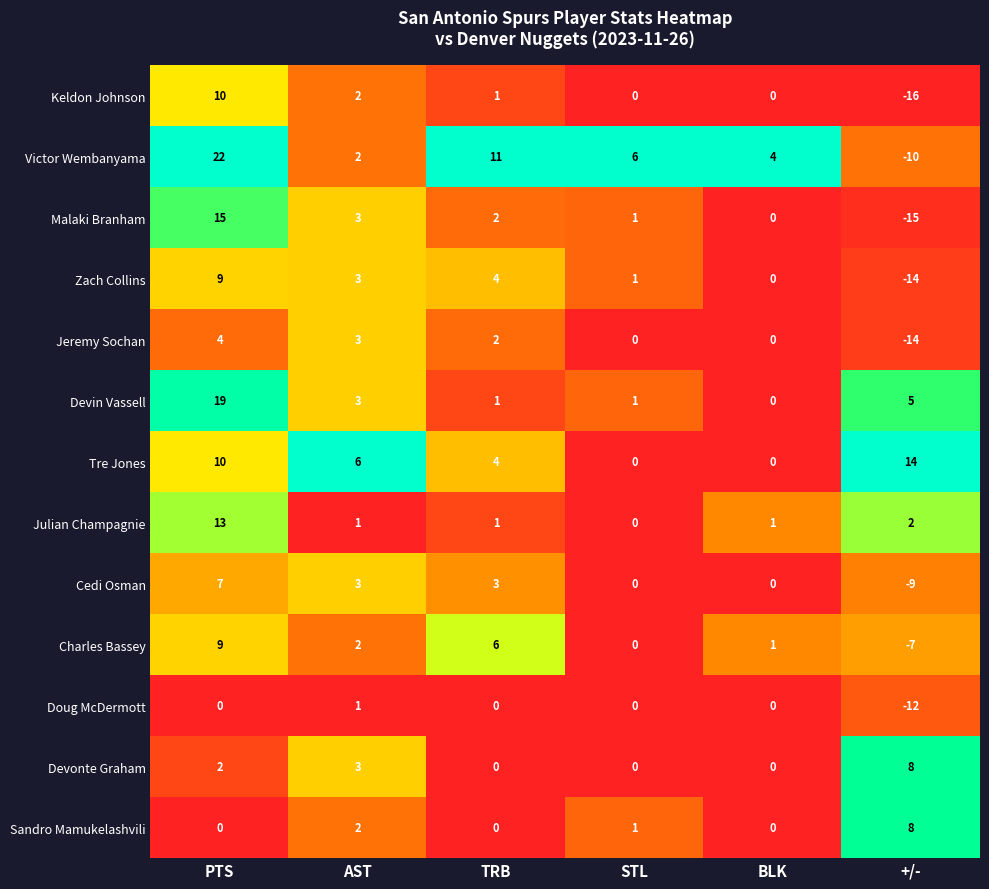

Which series has the largest total across all categories?

Victor Wembanyama